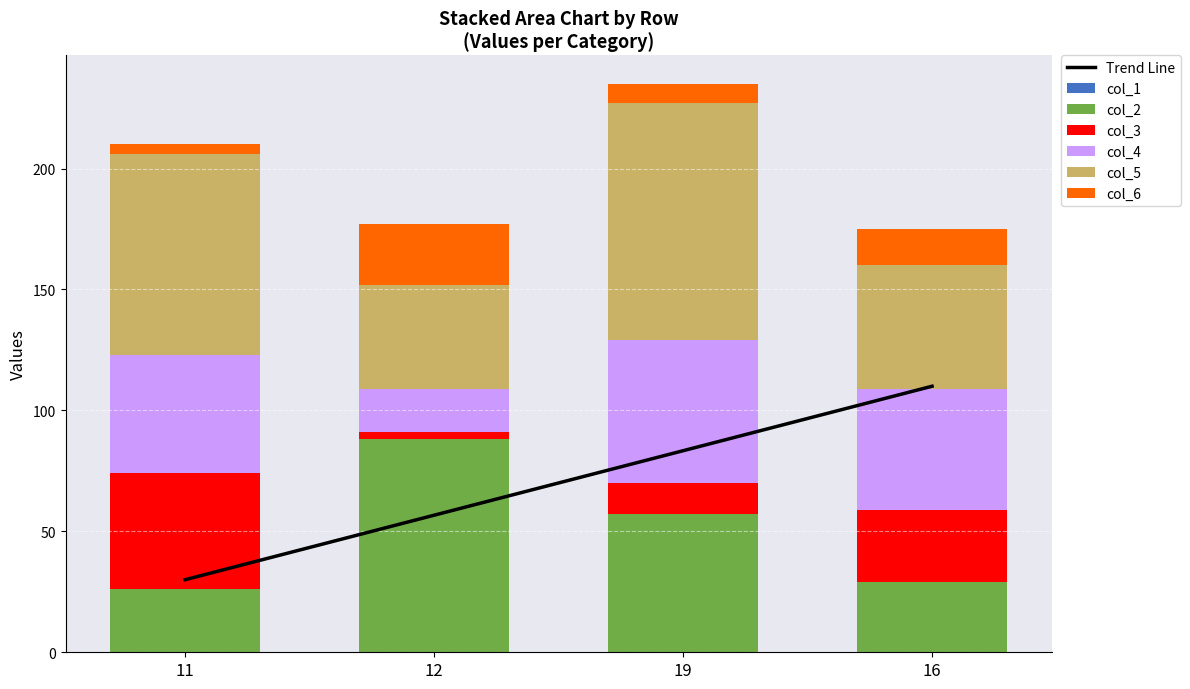

How many values in the col_3 series exceed 30?

1